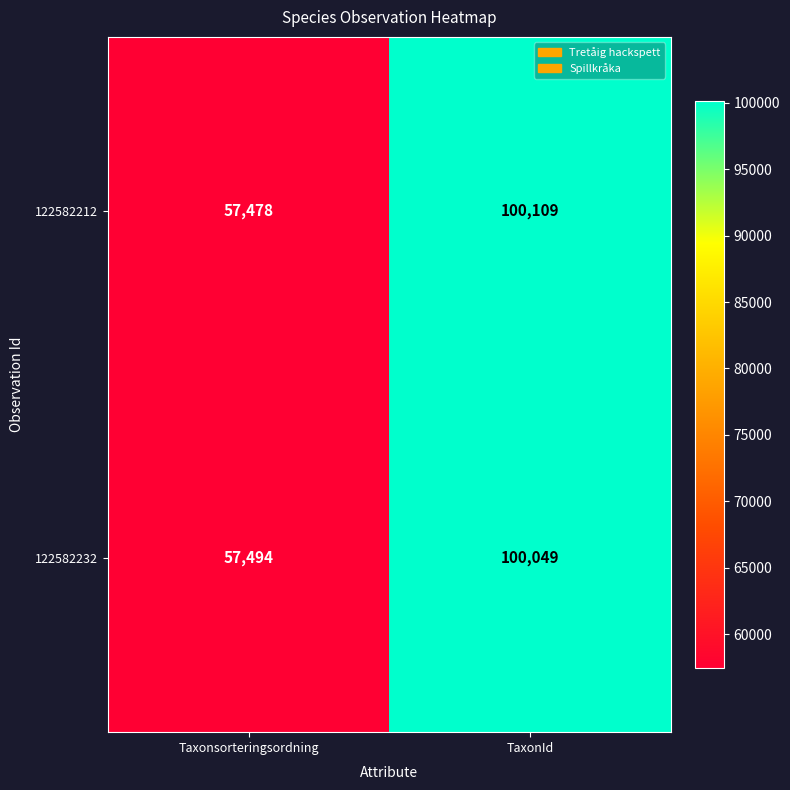

What is the maximum value shown in the chart?

100109